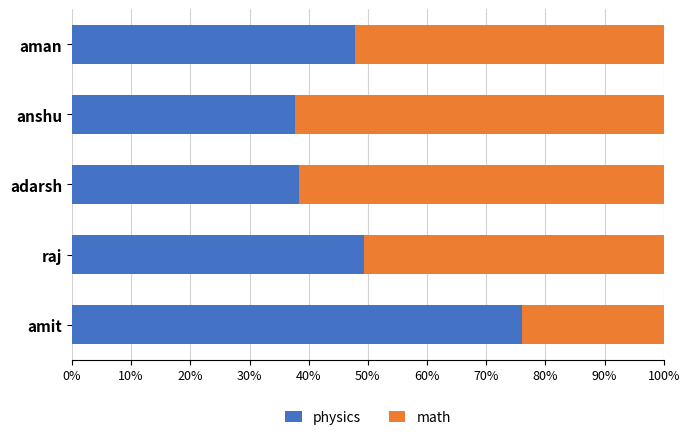

True or false: physics has a value of 38.3 at adarsh.

True